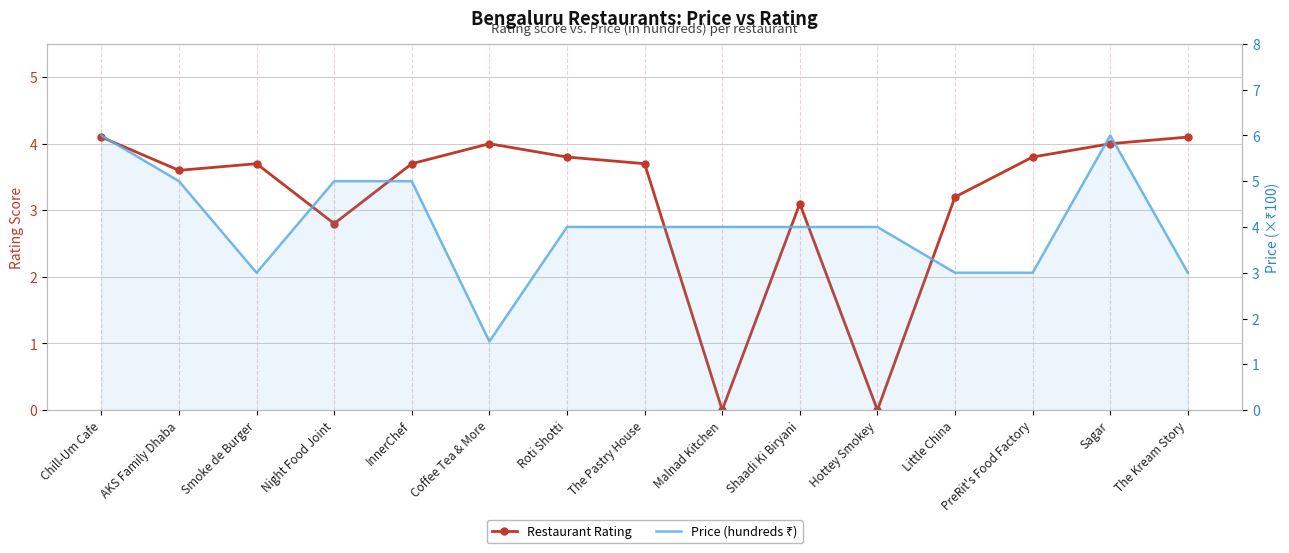

What position from the left is Chill-Um Cafe?

1